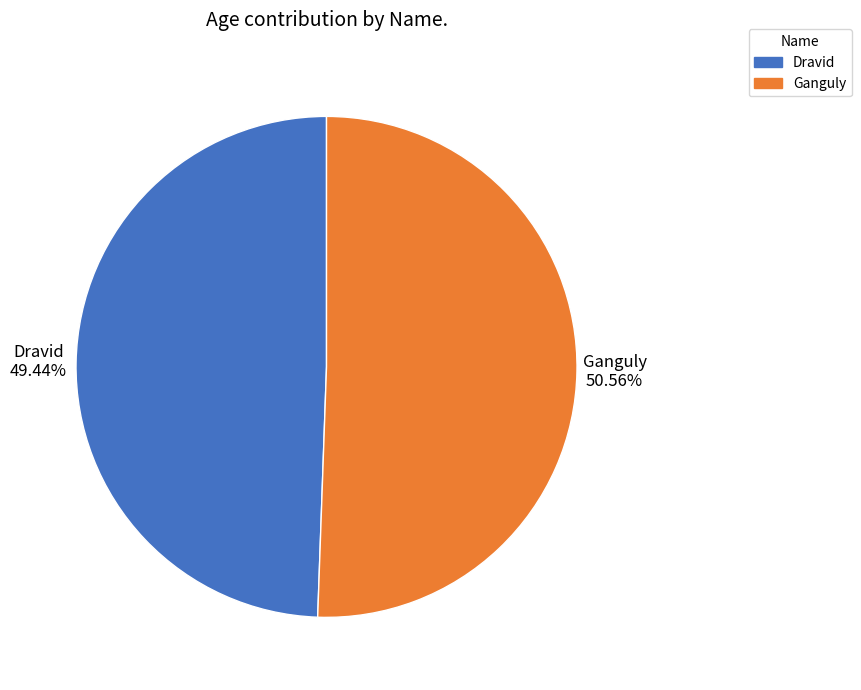

Combined, do Ganguly and Dravid account for over 50%?

Yes